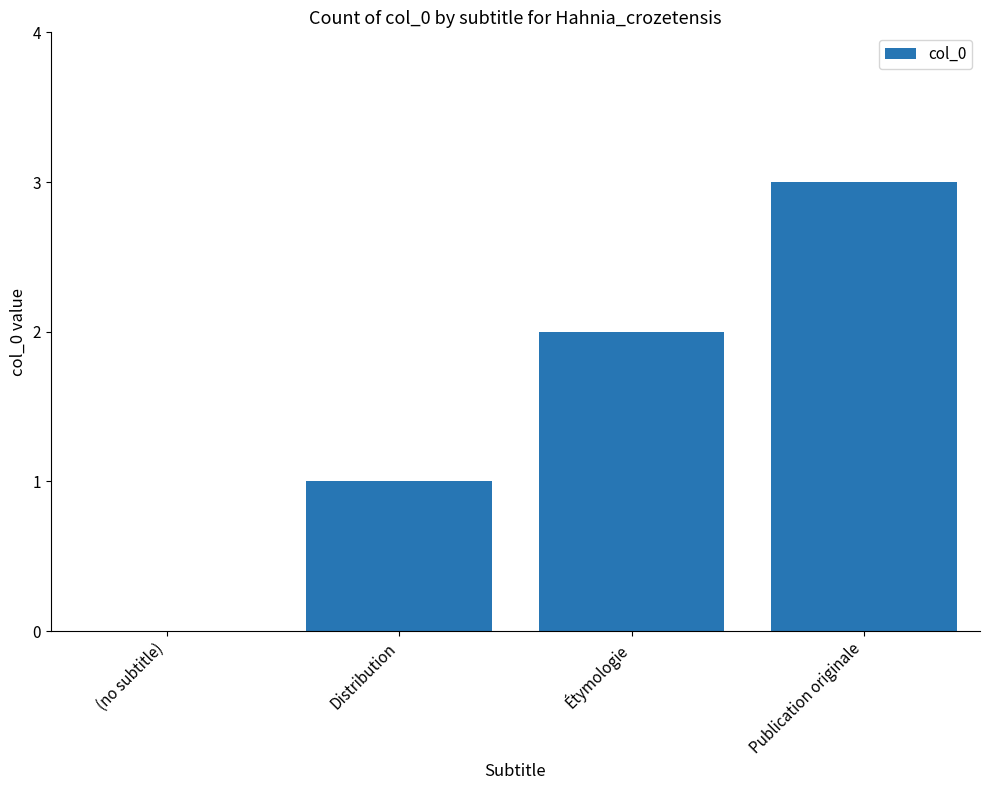

What is the sum of the values at Distribution and Publication originale?

4